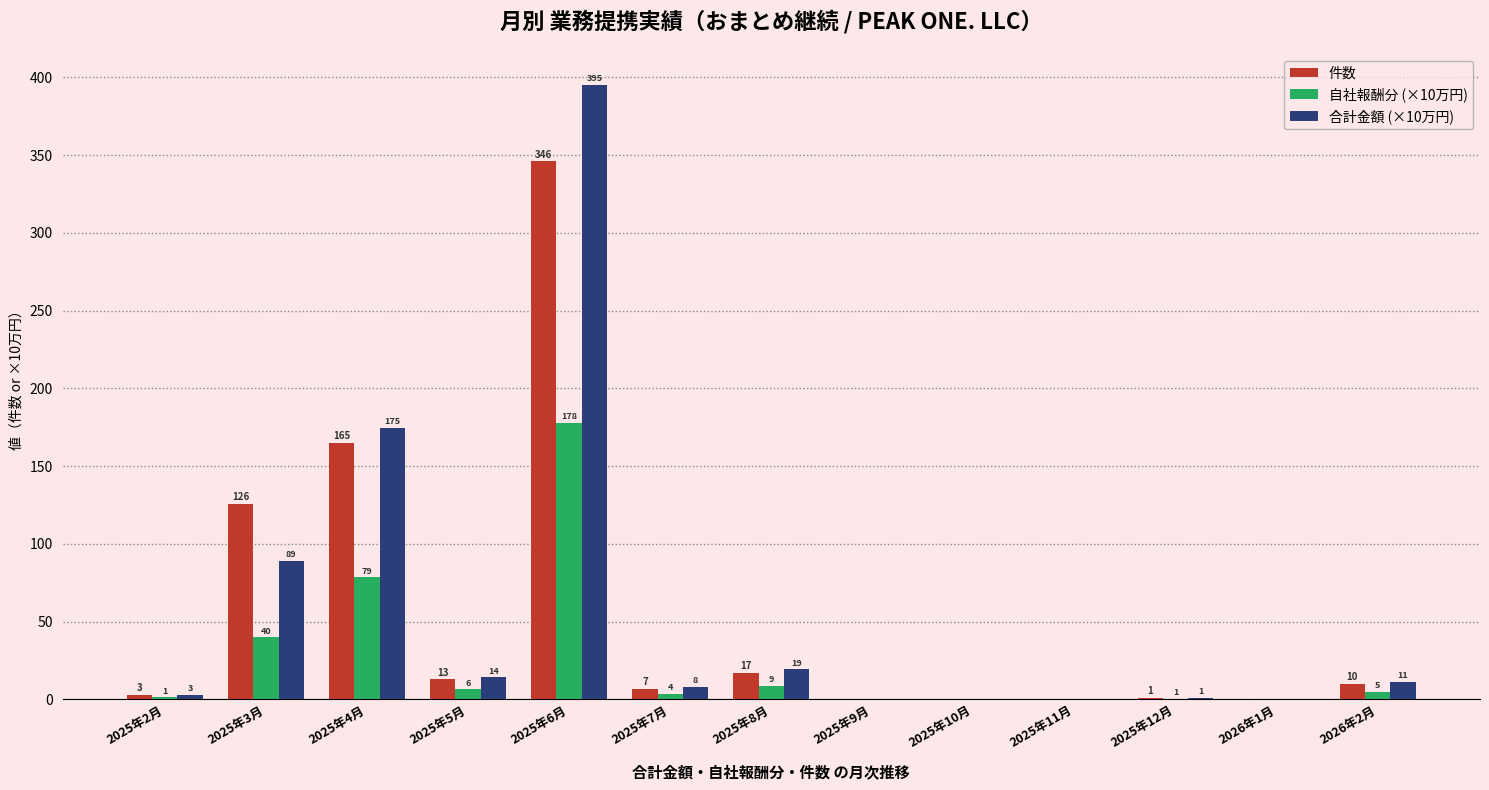

How many positive values does the 合計金額 (×10万円) series have?

9